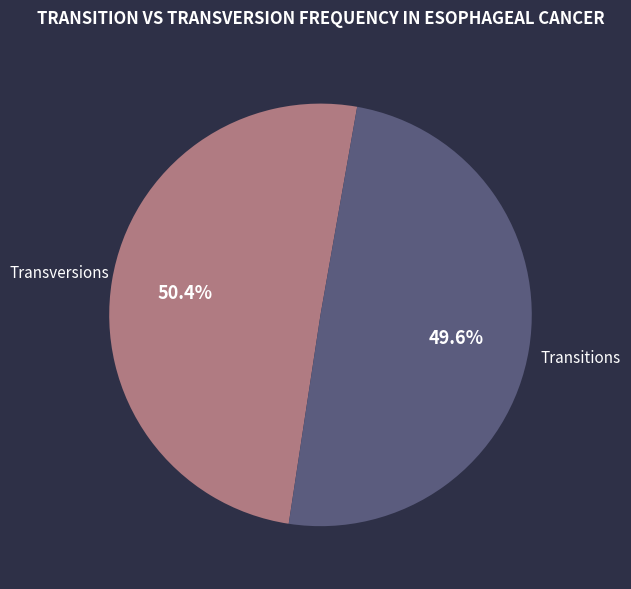

Rank the categories by value from highest to lowest.

Transversions, Transitions